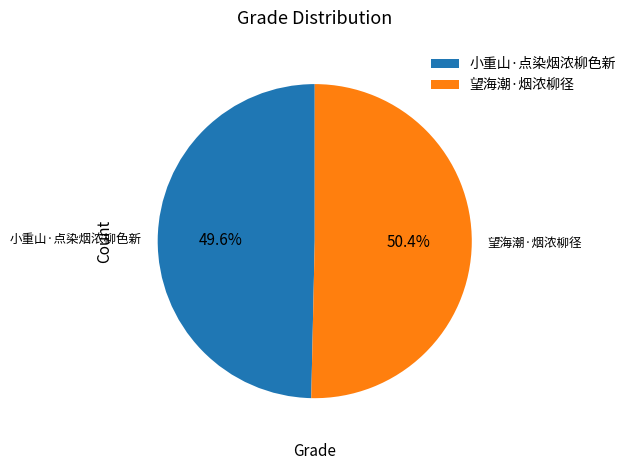

How many slices are in this pie chart?

2